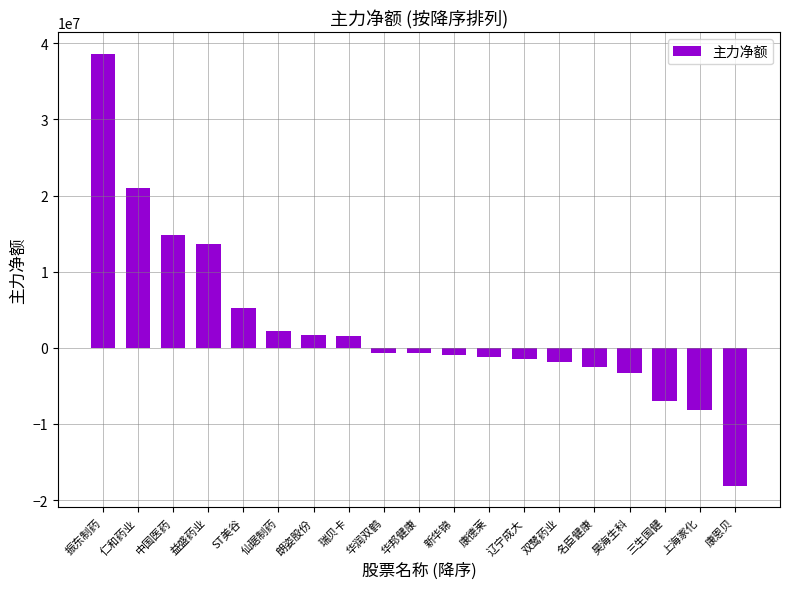

What is the smallest value displayed?

-18137596